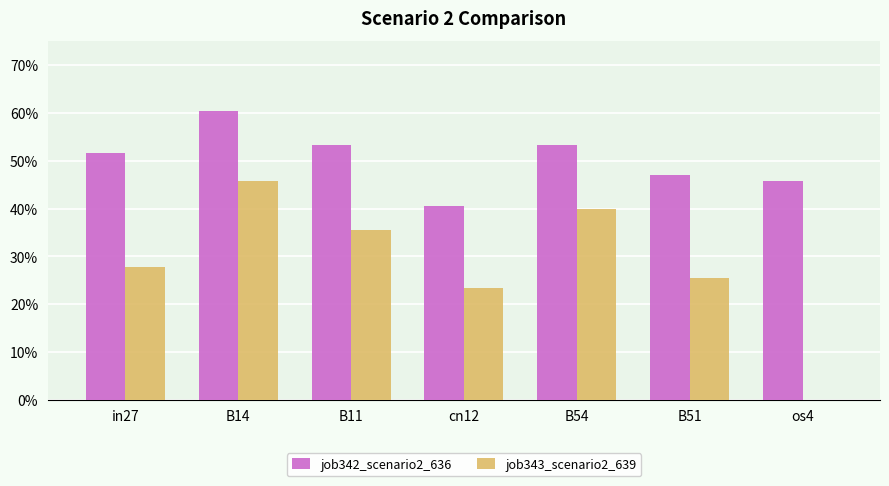

Where is job343_scenario2_639 nearest to the value 0?

os4